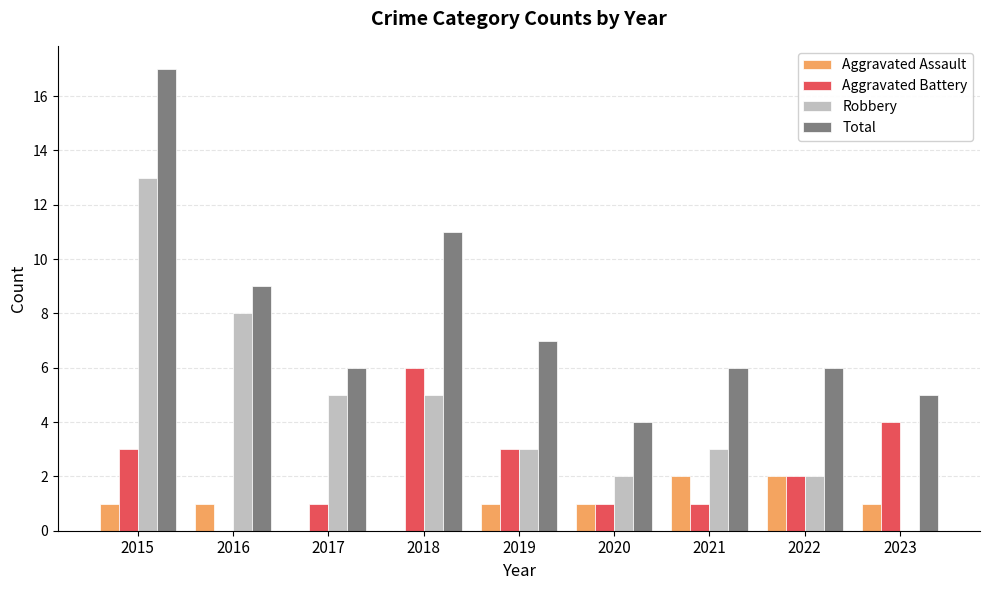

At which category is the sum across all series the highest?

2015